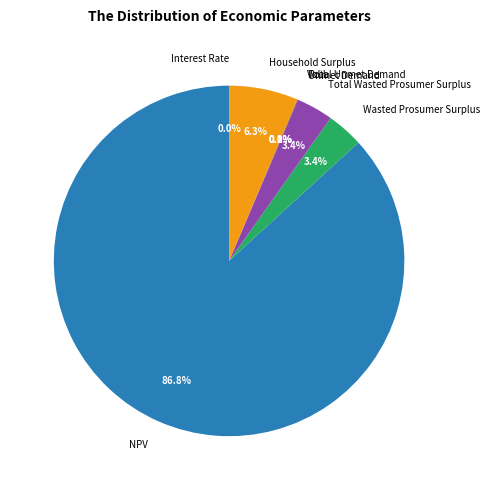

How many segments does this pie chart have?

8